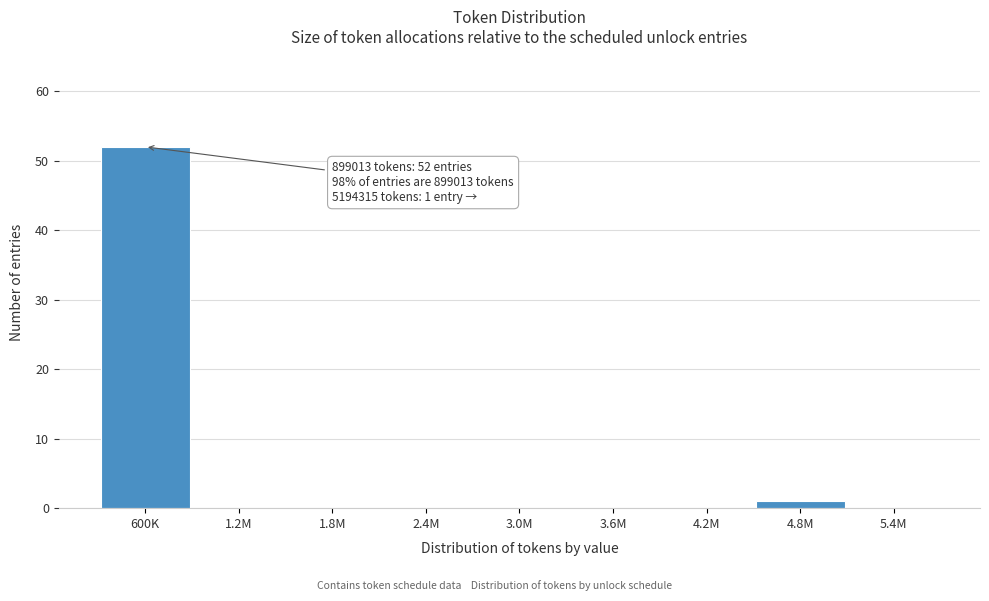

Reading left to right, what are all the values shown in this chart?

600K=52	1.2M=0	1.8M=0	2.4M=0	3.0M=0	3.6M=0	4.2M=0	4.8M=1	5.4M=0